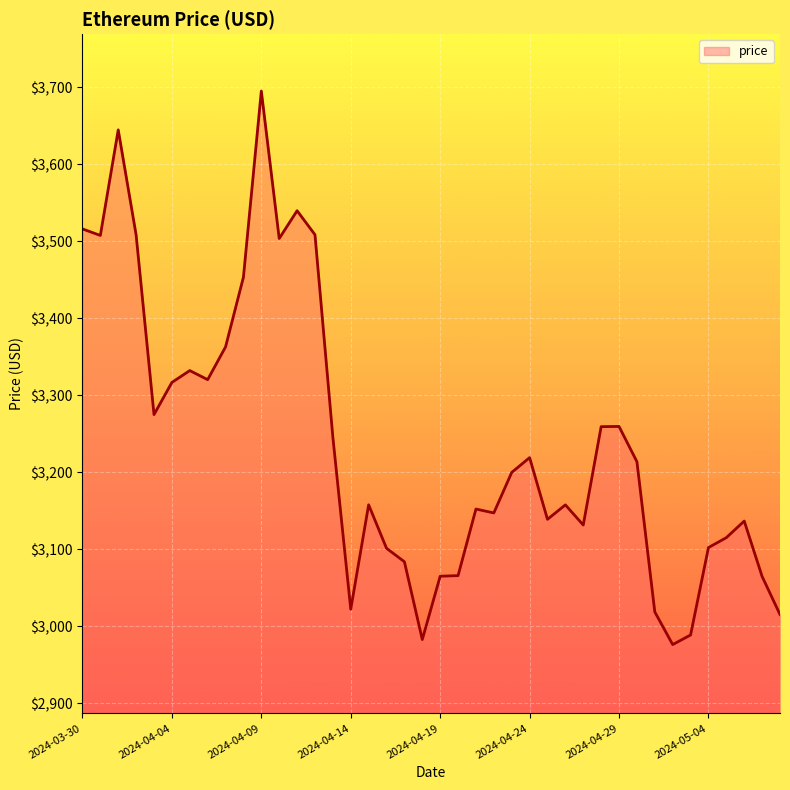

What is the maximum value shown in the chart?

3695.2